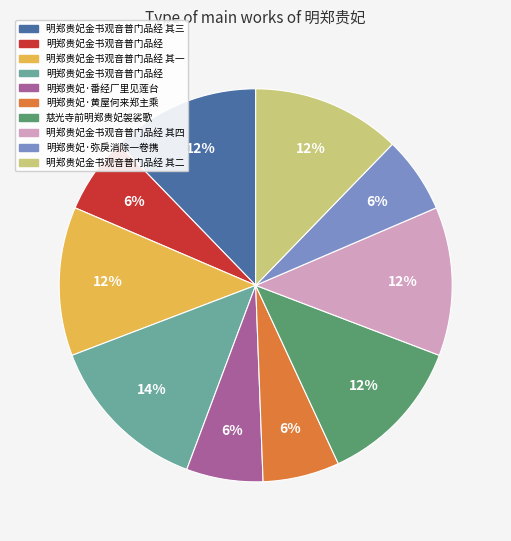

To the nearest percent, what is the average slice percentage?

10%